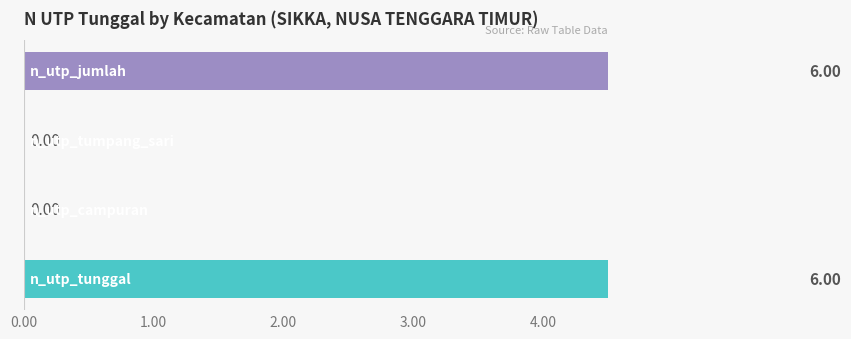

Which series has the largest range (max minus min)?

n_utp_tunggal